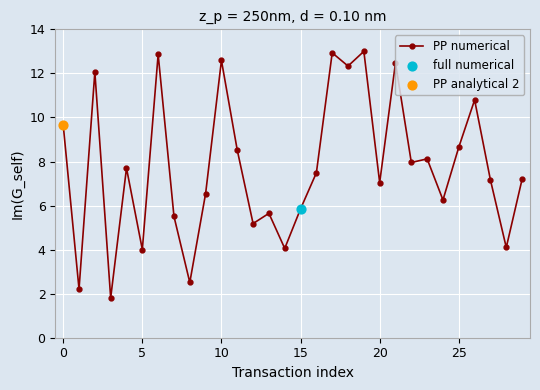

What is the value of the 22nd point from the left?

12.5